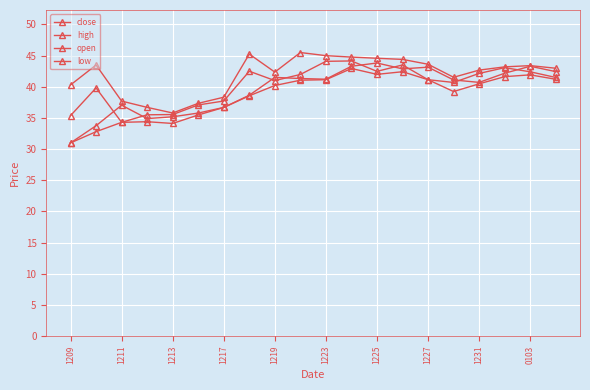

How many series are shown in this chart?

4